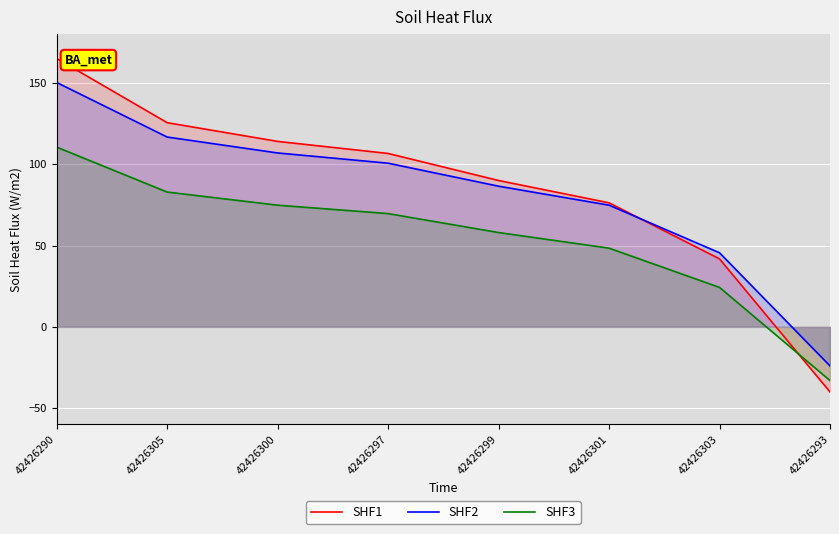

True or false: SHF3 has a value of 58.0 at 42426299.

True